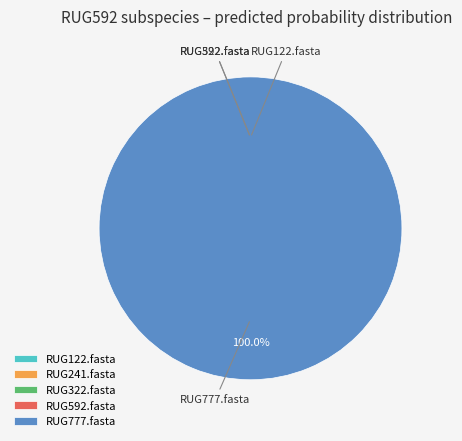

The RUG322.fasta slice represents 9% of the pie. True or false?

False